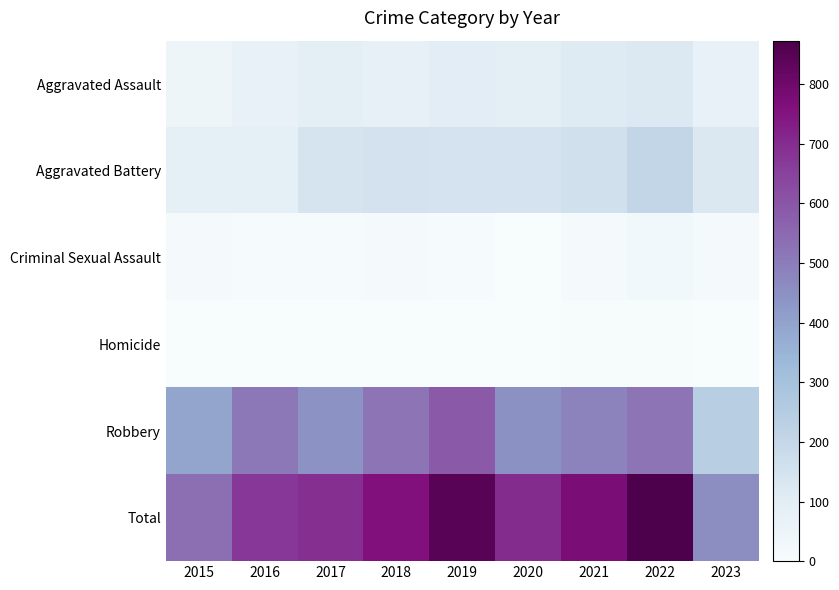

Which series has the widest spread of values?

Total